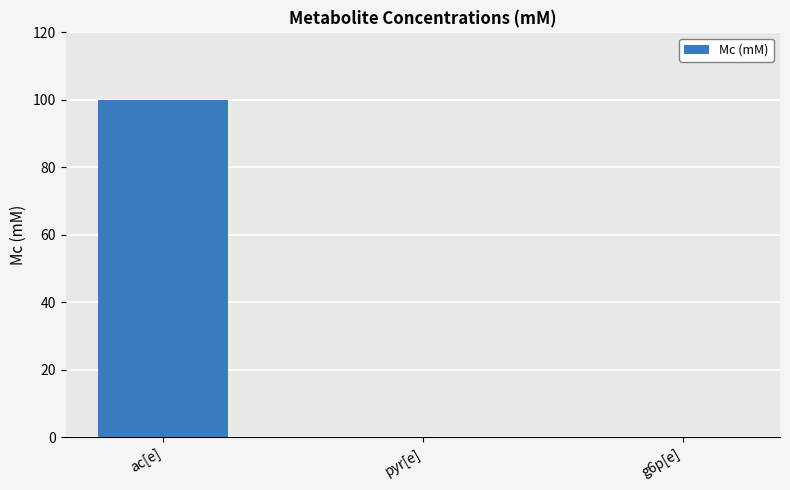

The chart shows a value of 41 at g6p[e]. True or false?

False